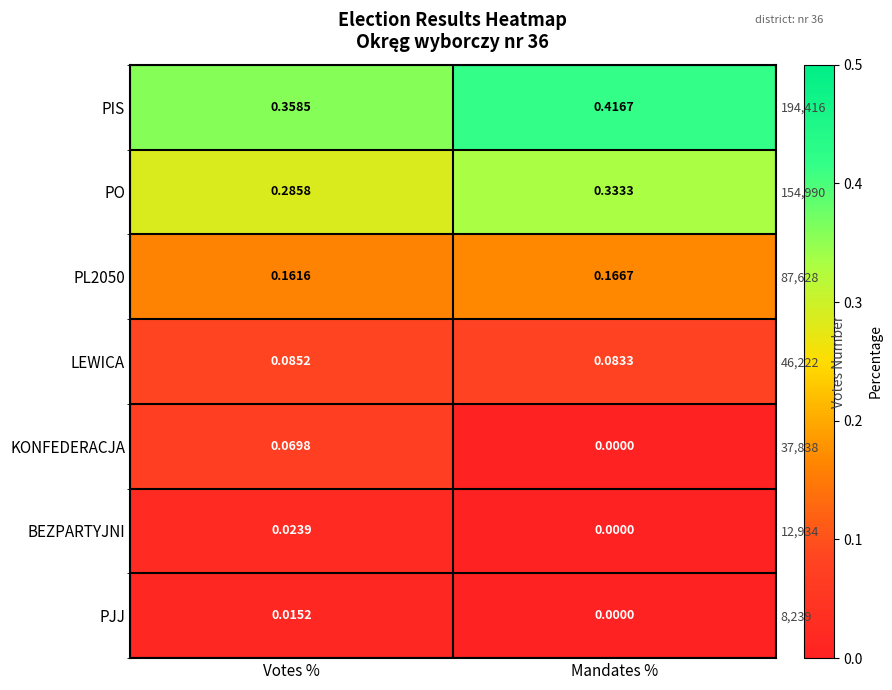

How many series are shown in this chart?

7